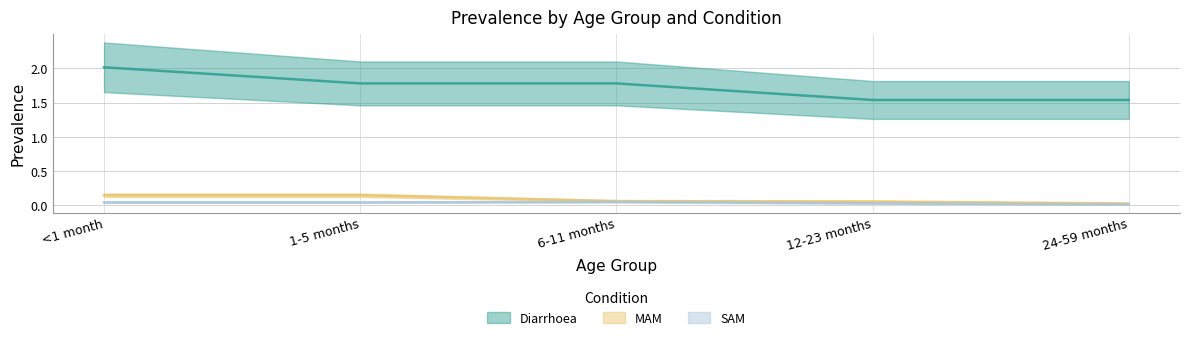

True or false: Diarrhoea has more than 1 interior local peaks.

False